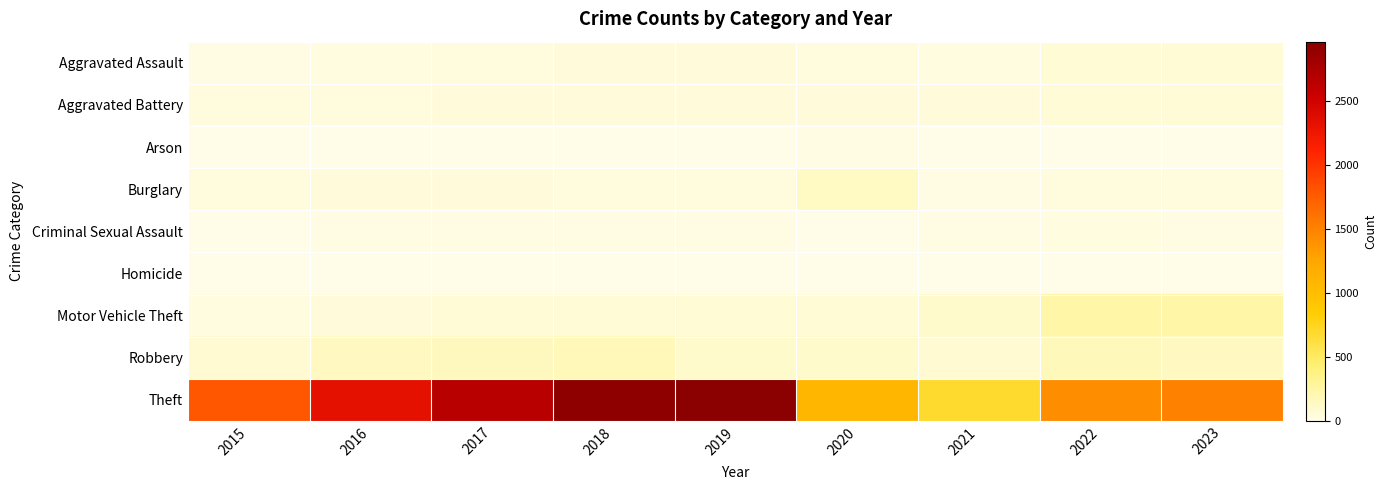

Rank the series by their maximum value, from lowest to highest.

Homicide, Arson, Criminal Sexual Assault, Aggravated Battery, Aggravated Assault, Burglary, Robbery, Motor Vehicle Theft, Theft